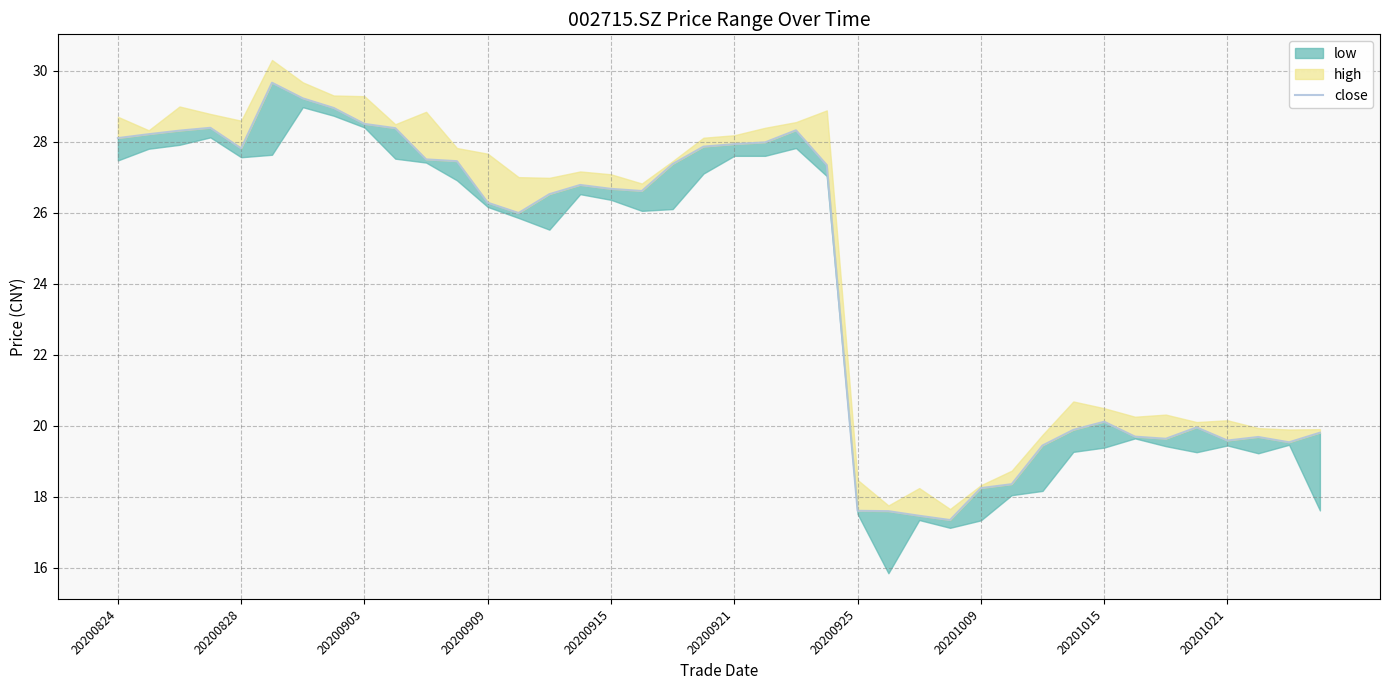

What position from the left is 20201009?

29